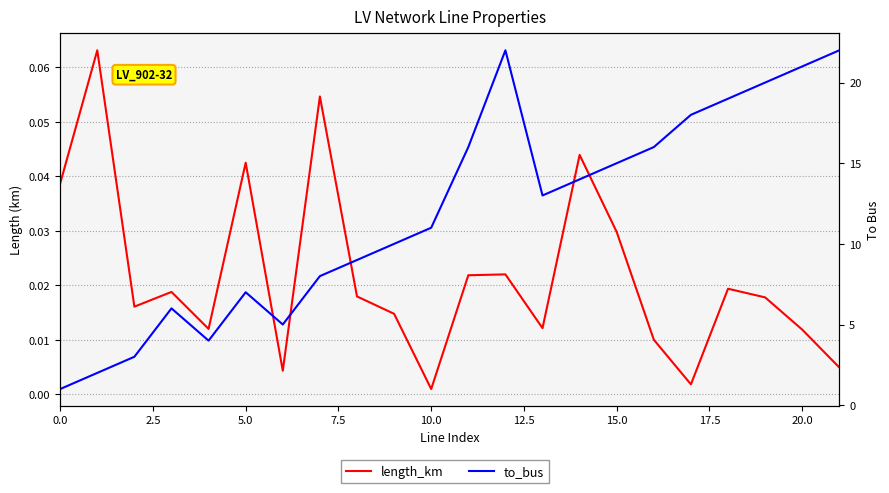

How many lines are shown in the chart?

2